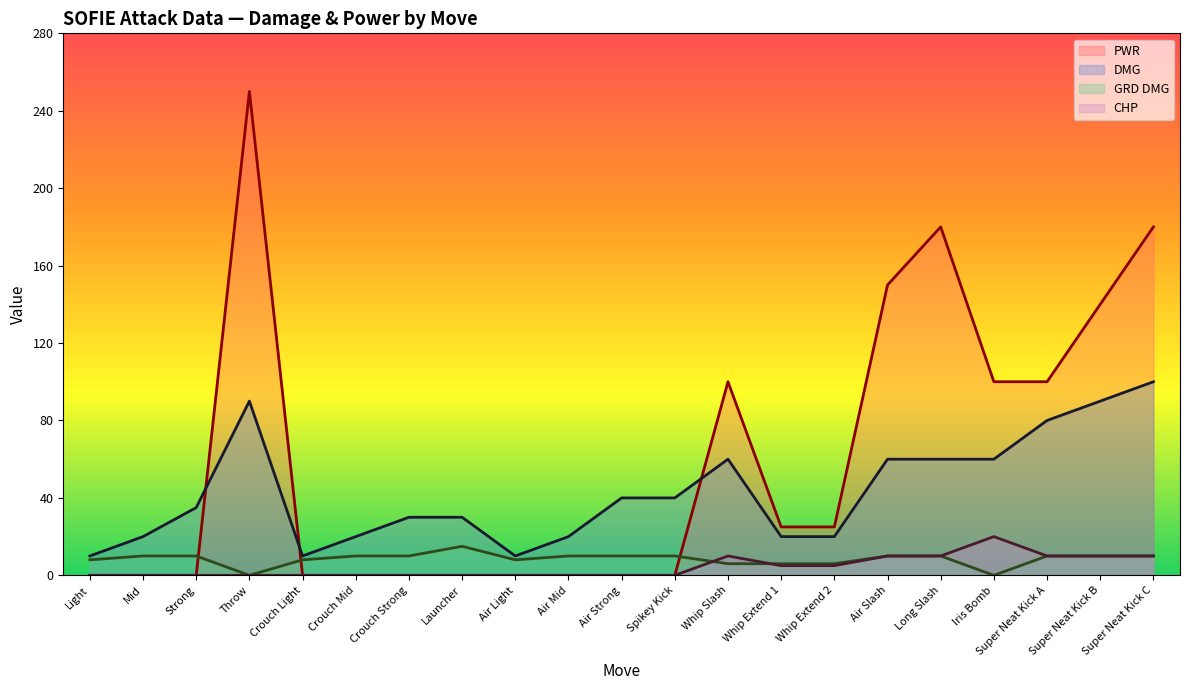

How many interior local peaks does the CHP series have?

2